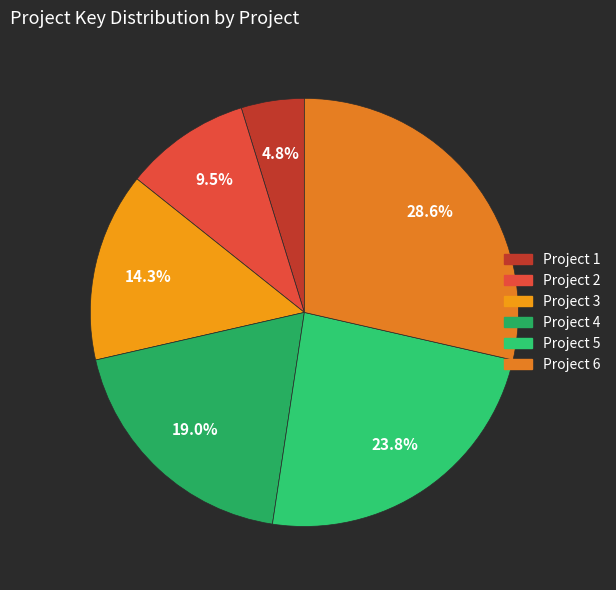

True or false: Project 5 accounts for 24% of the total.

True